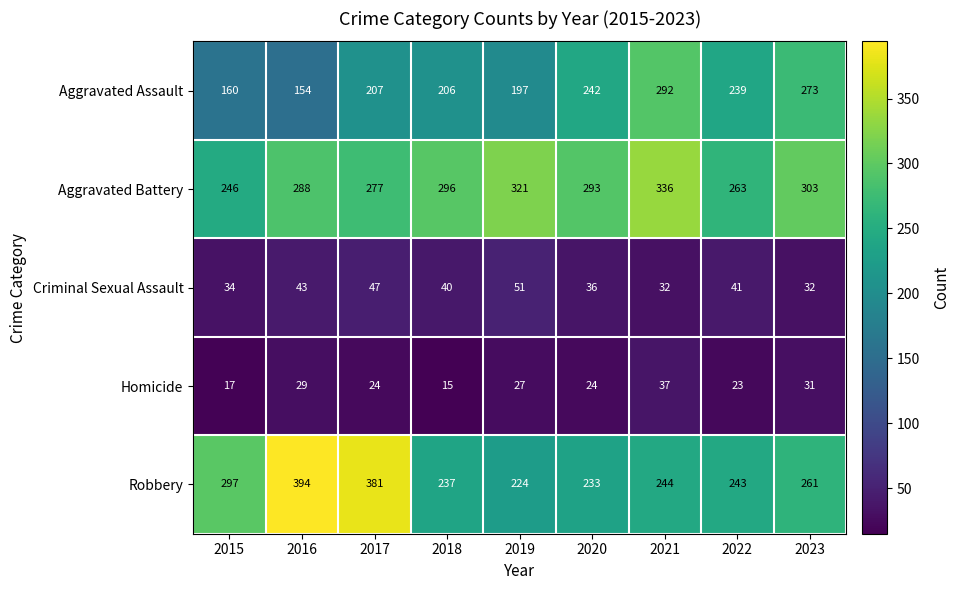

How many data points does each series have?

9